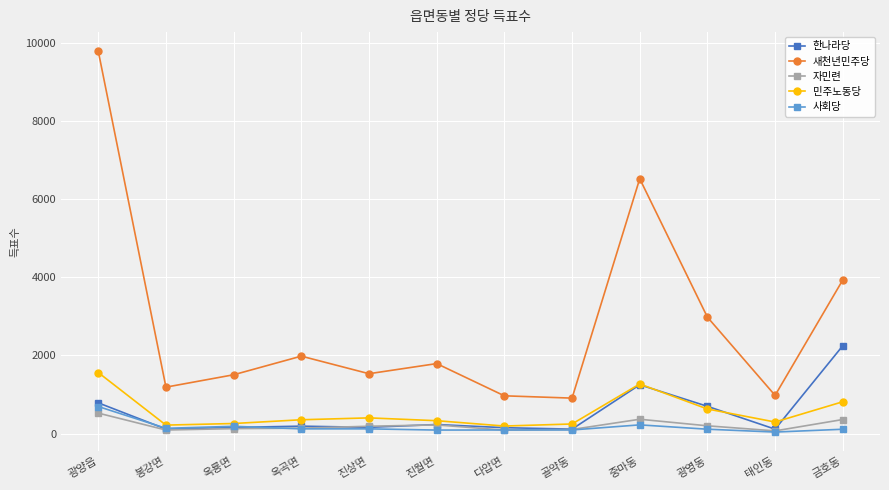

Which series changed the most between 진상면 and 금호동?

새천년민주당